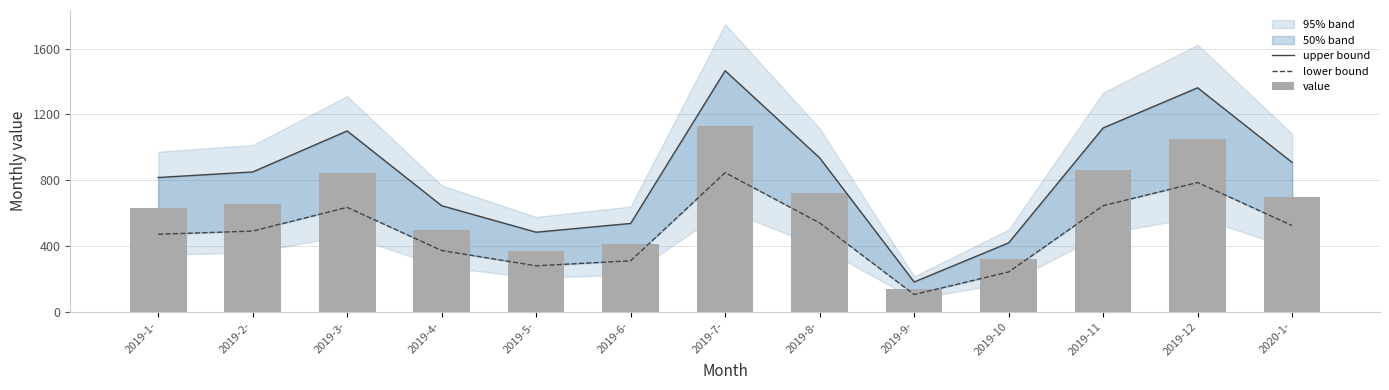

What is the sum of all value values?

8324.6